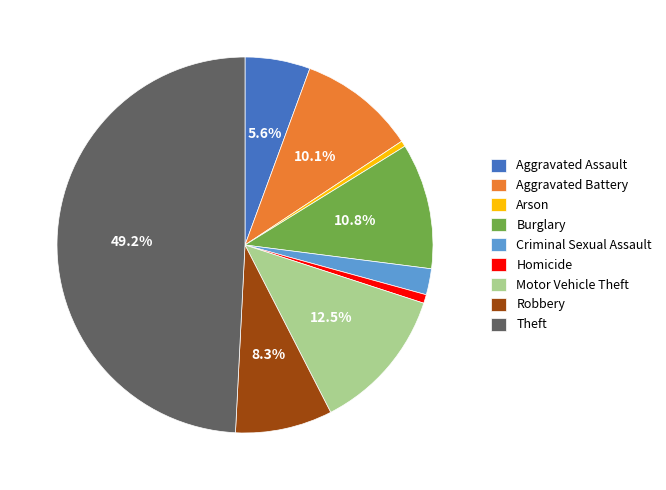

What is the largest slice in the pie chart?

Theft